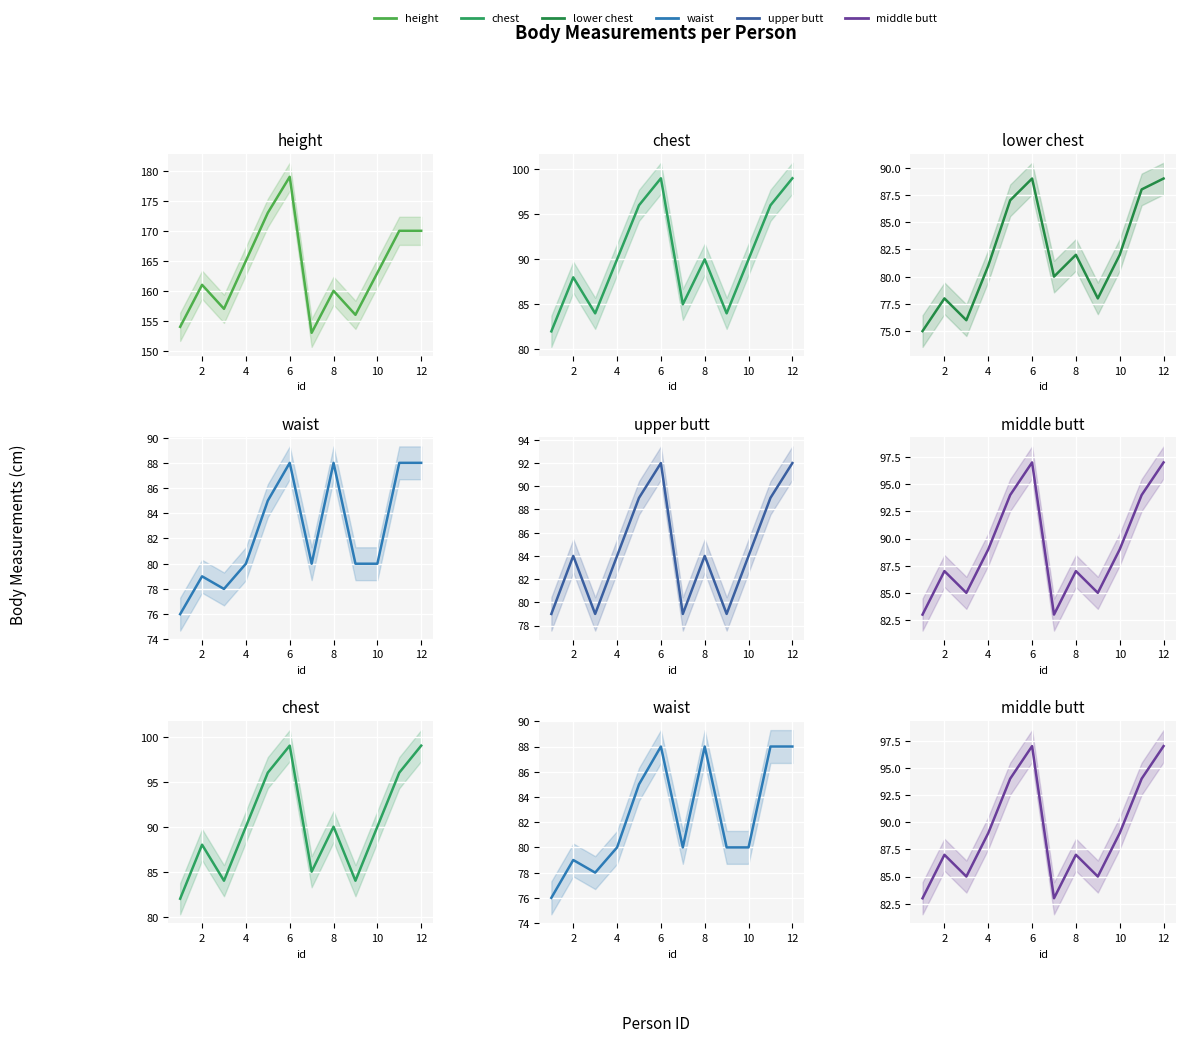

What are all the series names shown in the legend?

height, chest, lower_chest, waist, upper_butt, middle_butt